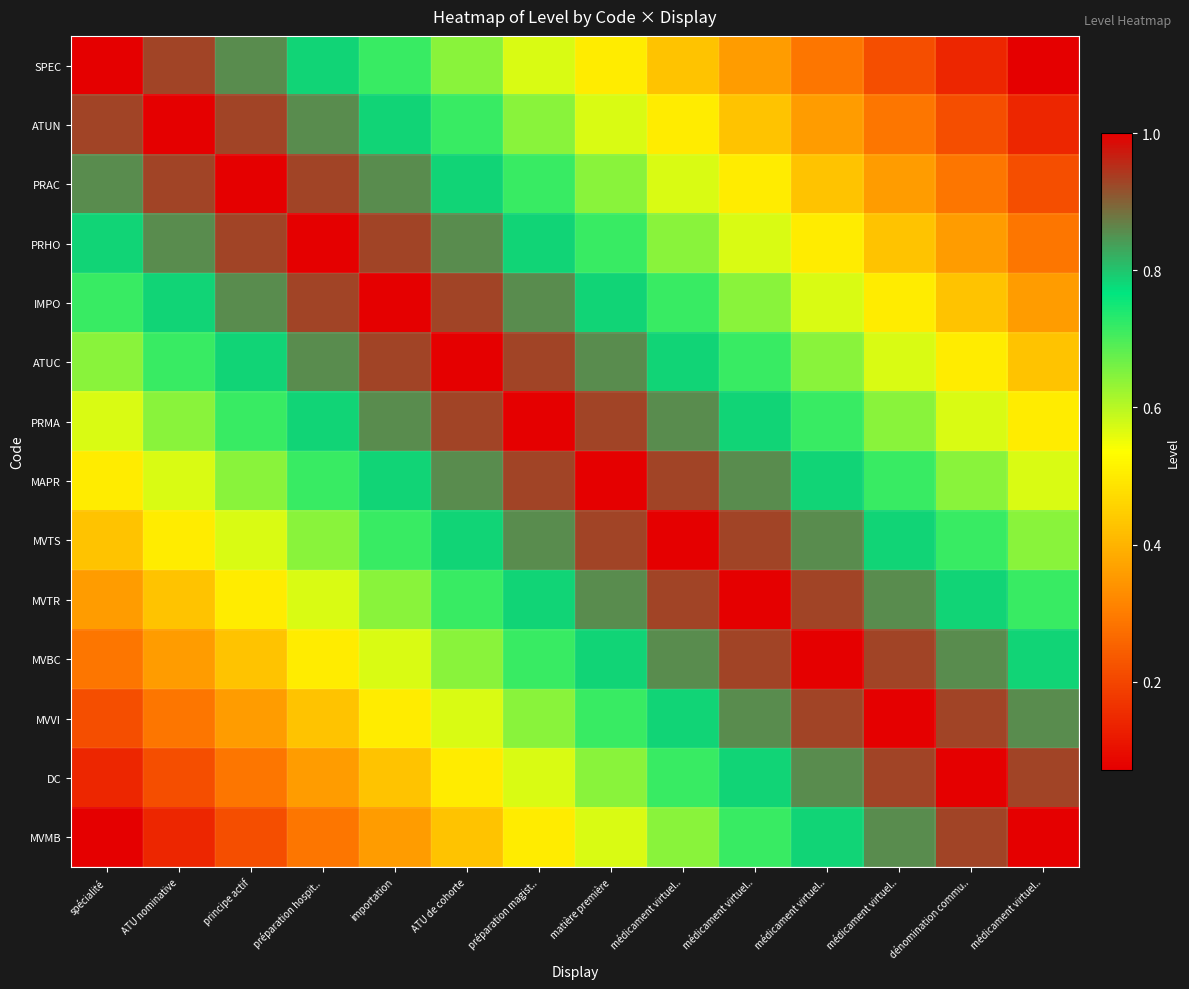

What is the greatest value displayed?

1.0